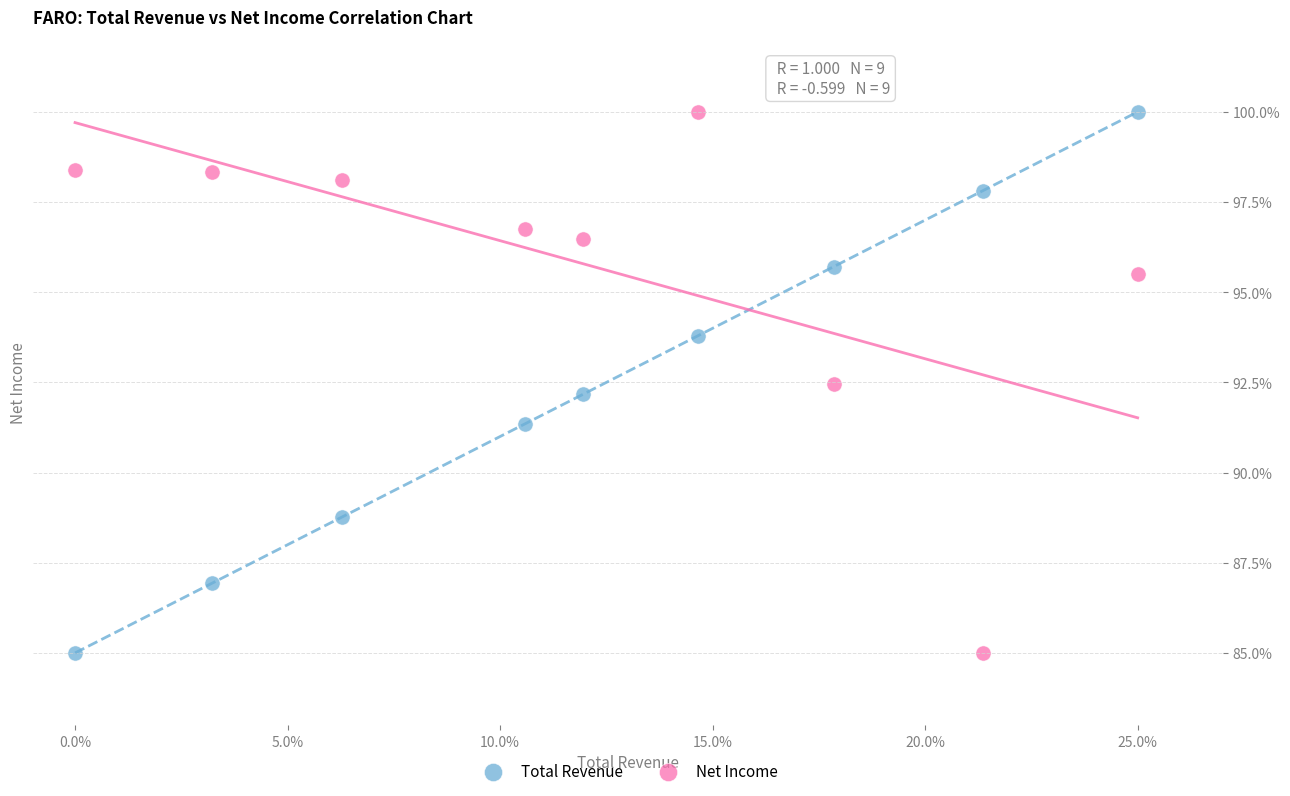

What is the X range (max minus min) for the scatter plot?

25.0